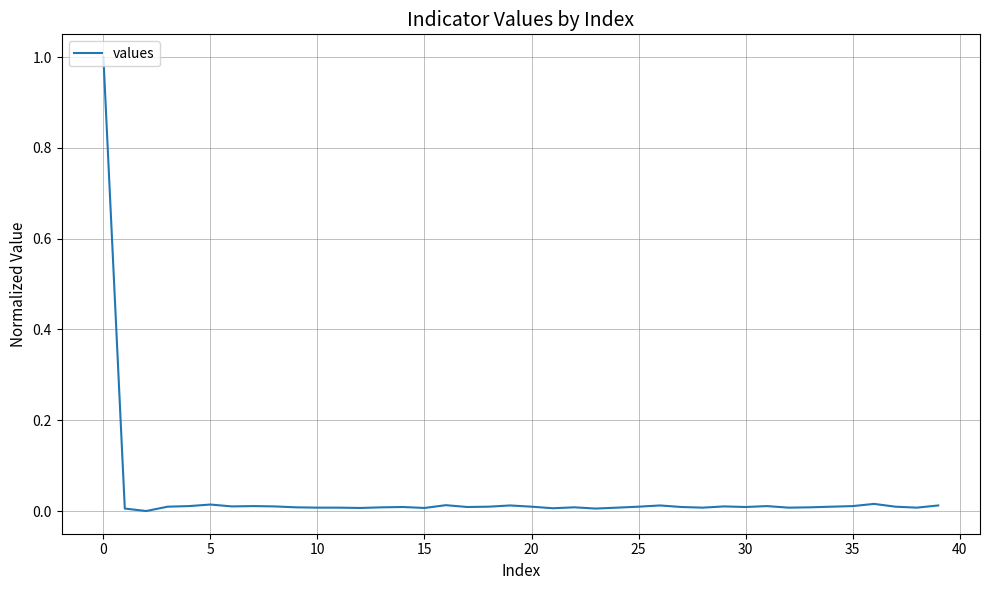

What is the maximum value shown in the chart?

1.0